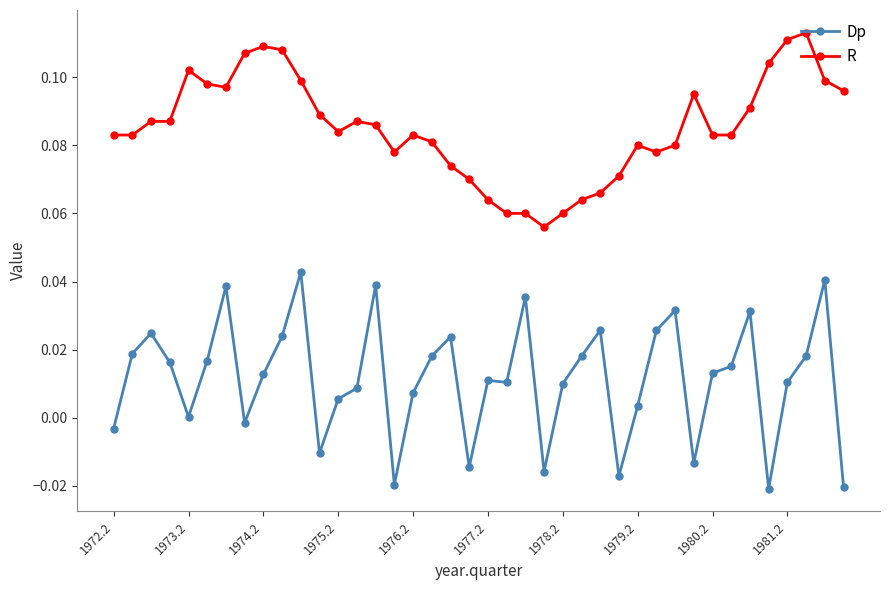

Which series has the widest spread of values?

Dp